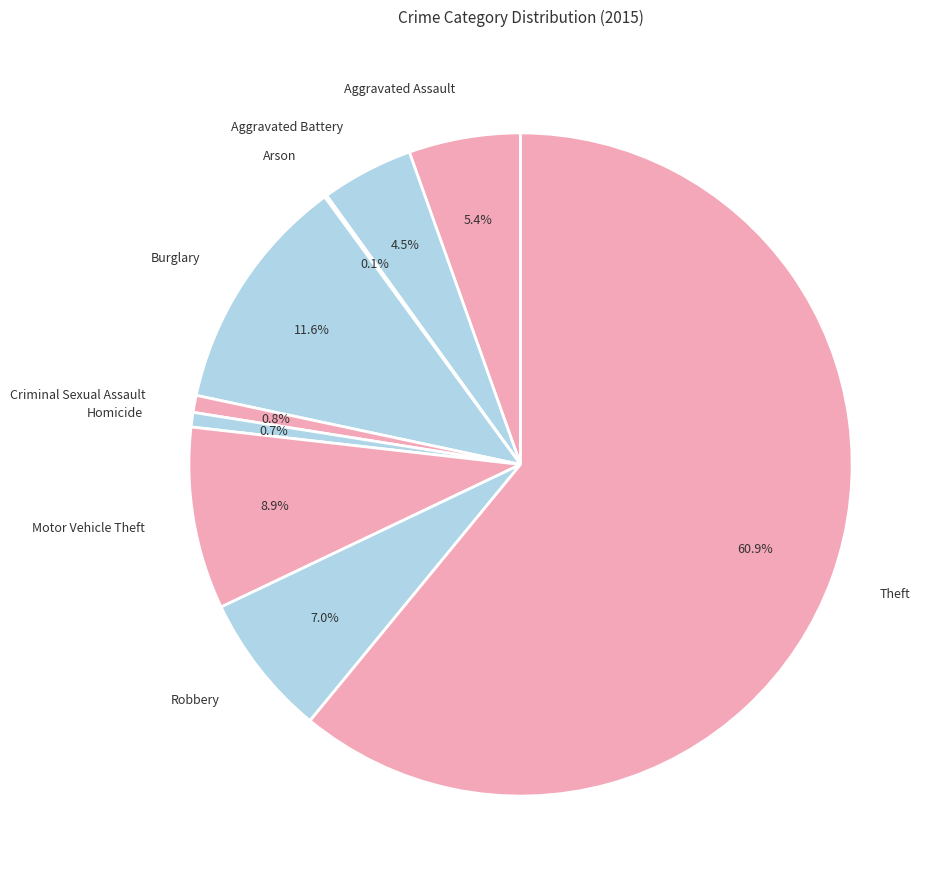

What is the majority slice?

Theft